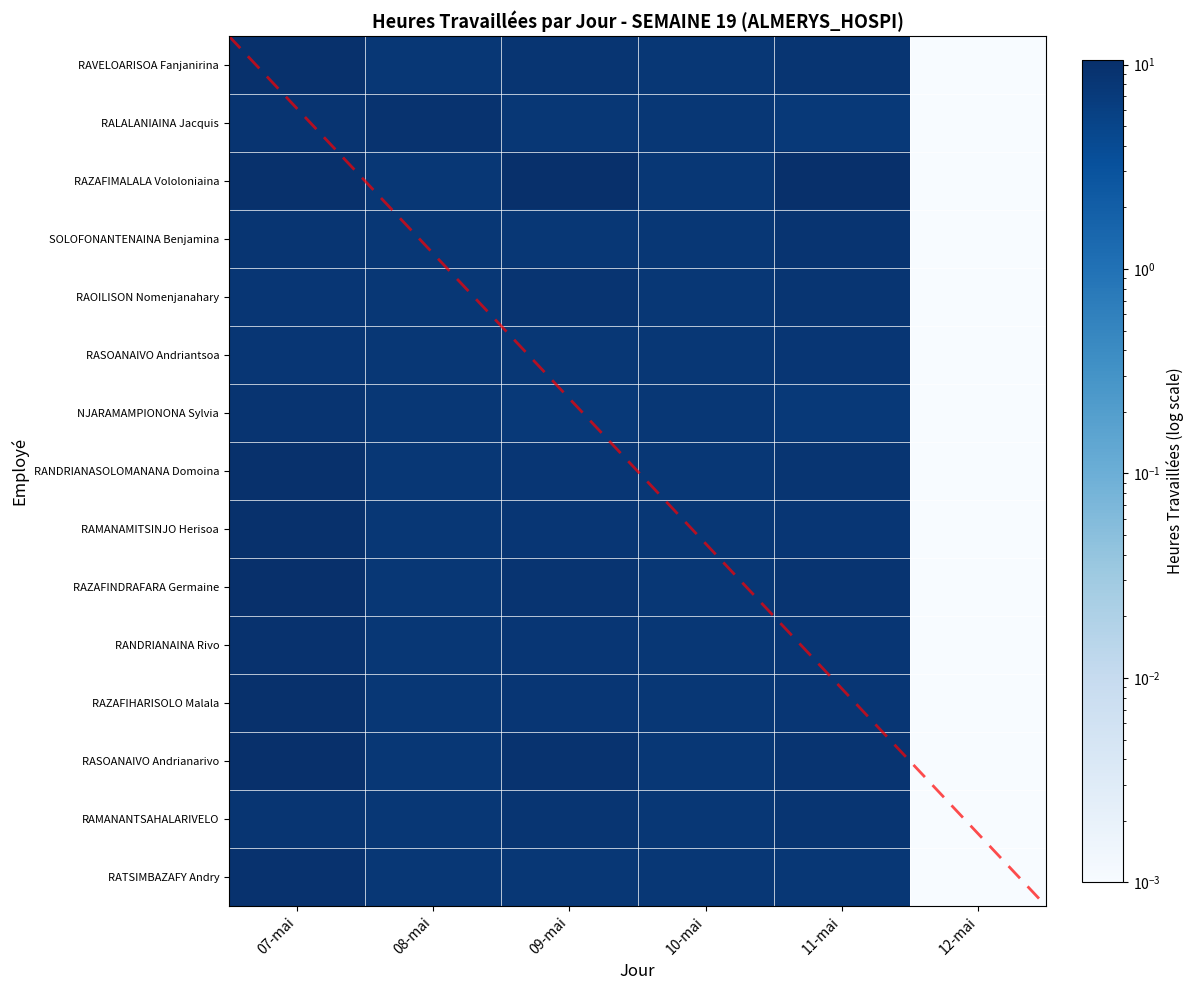

The value of RANDRIANASOLOMANANA Domoina at 08-mai is 3.6. True or false?

False